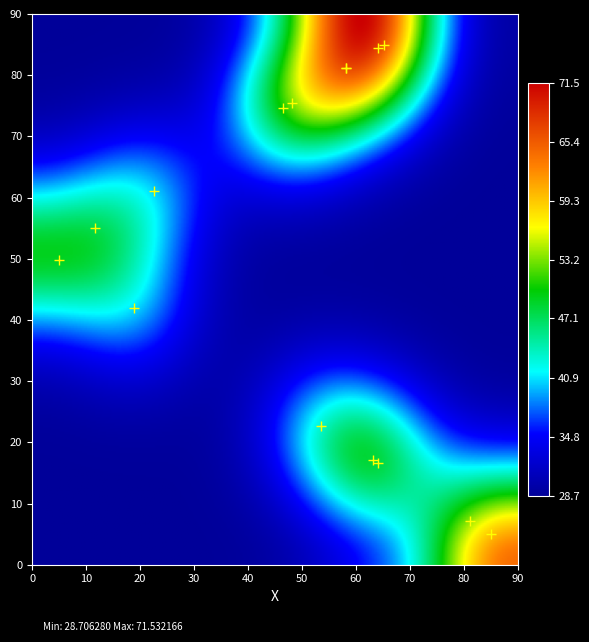

What Y value in the scatter plot is closest to 45?

42.0